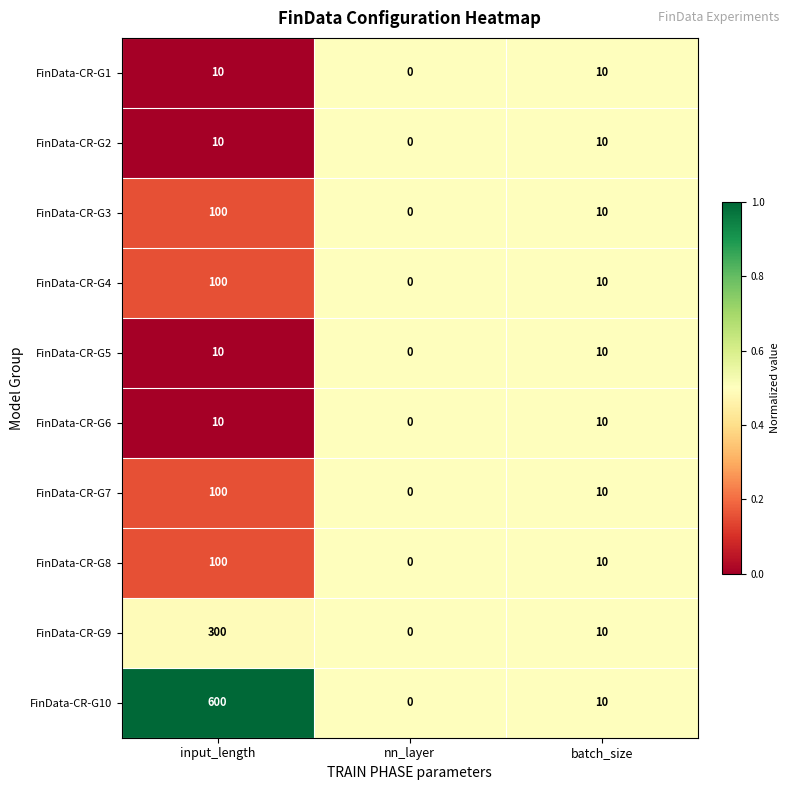

What is the difference between the maximum and minimum values in the FinData-CR-G1 series?

10